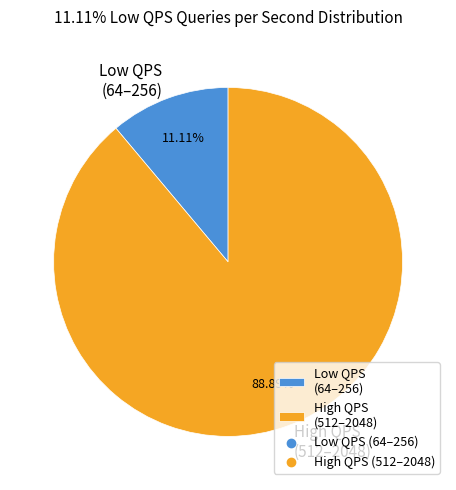

How many slices are in this pie chart?

2